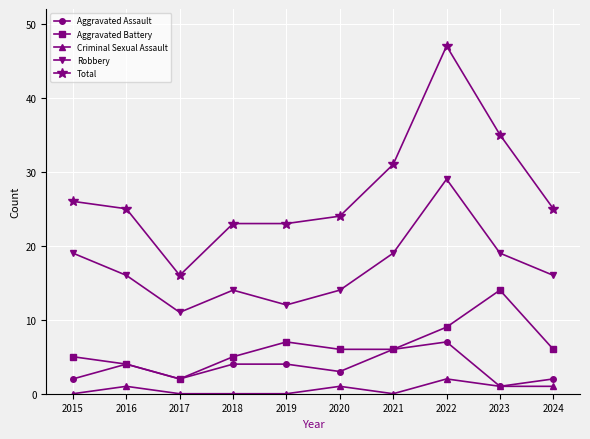

What is the difference between the second highest and minimum values in the Total series?

19